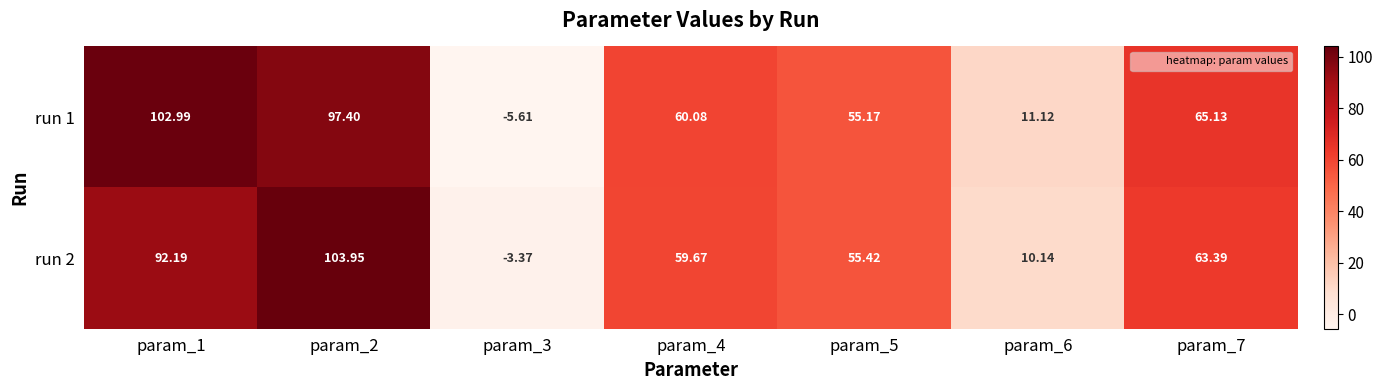

Count the number of categories in the chart.

7